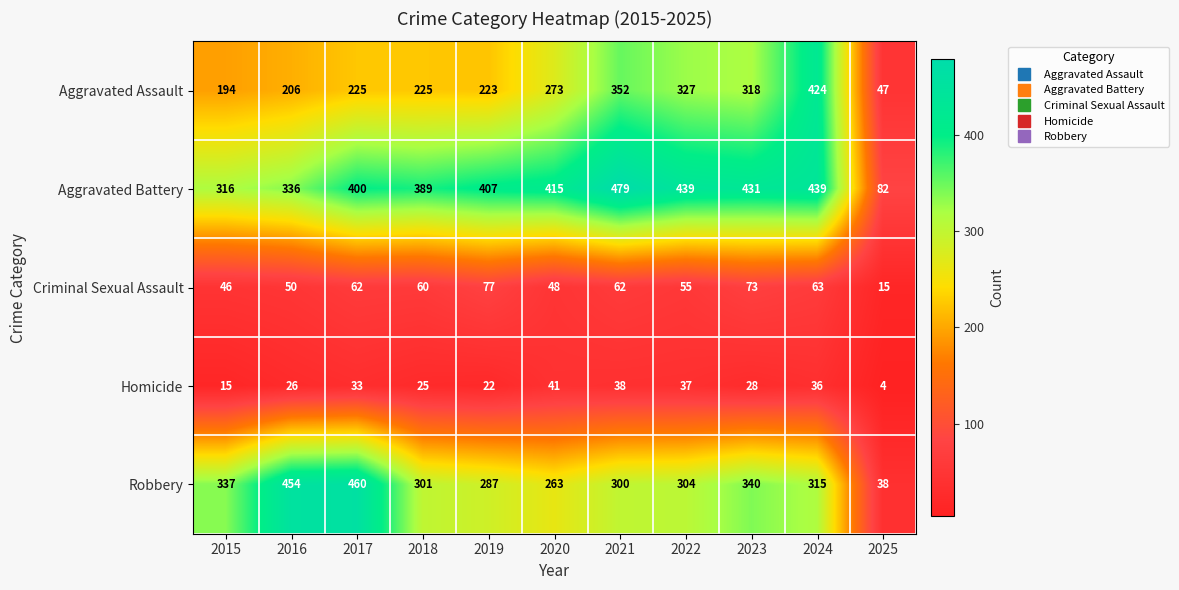

What is the maximum value shown in the chart?

479